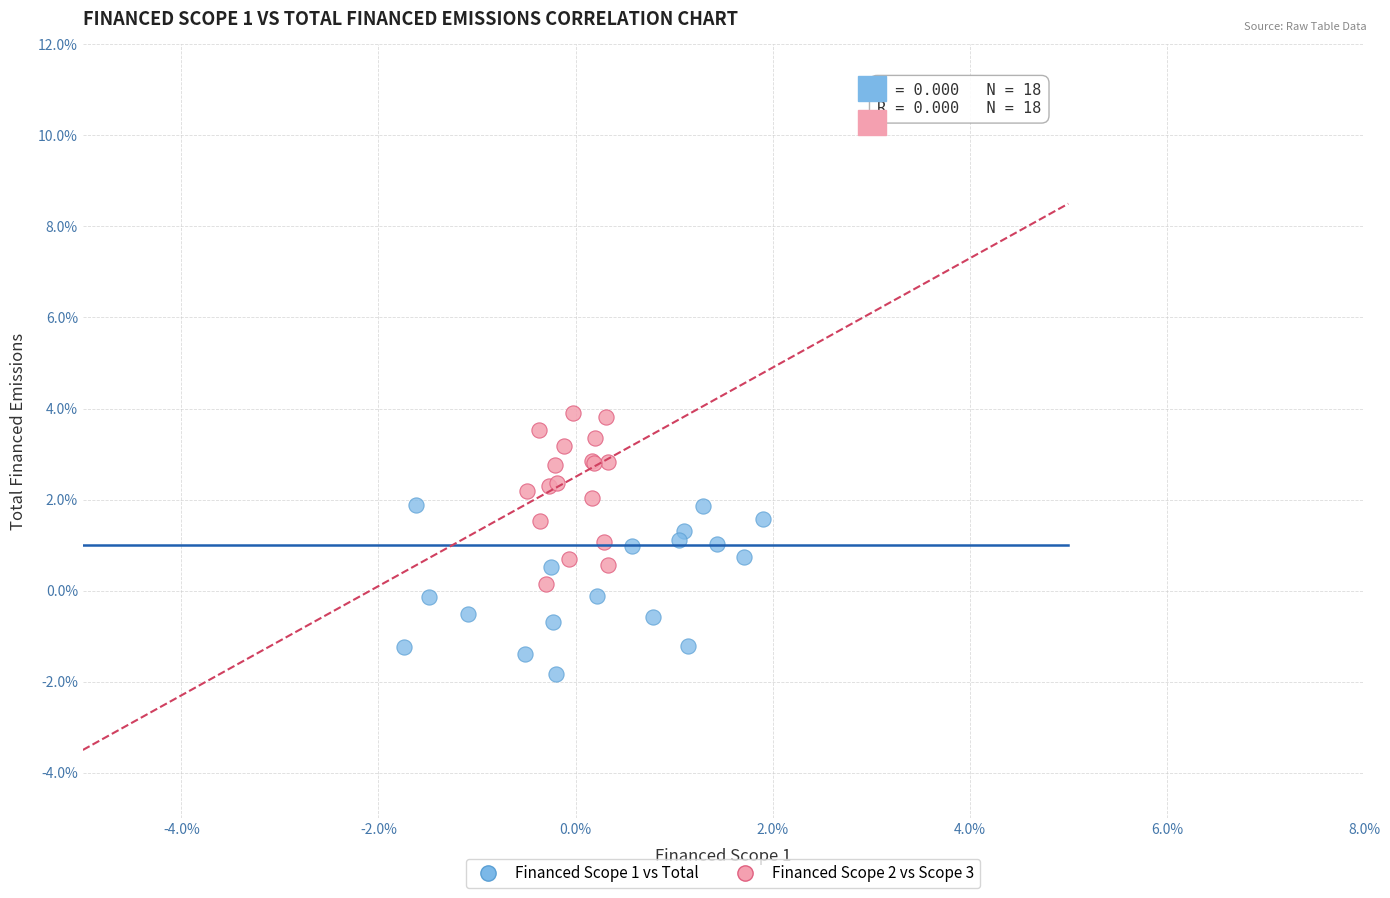

What are all the series names shown in the legend?

Financed Scope 1 vs Total, Financed Scope 2 vs Scope 3